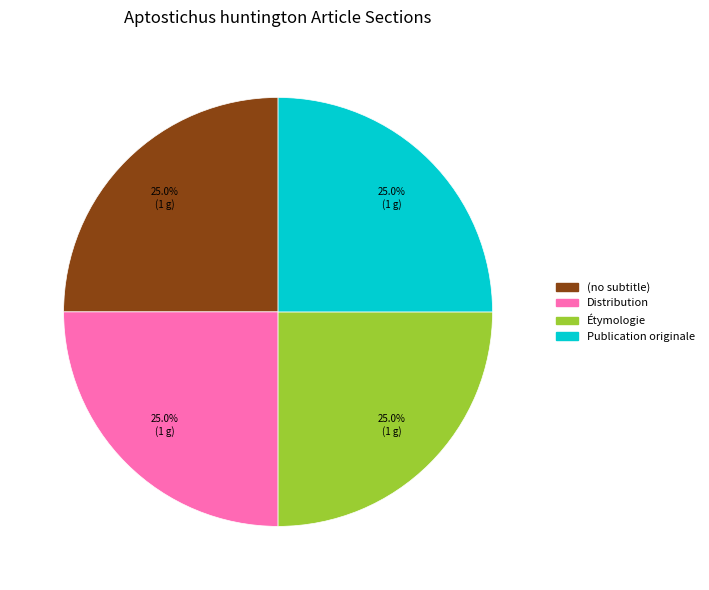

Combined, what portion of the pie is Publication originale and (no subtitle)?

50.0%